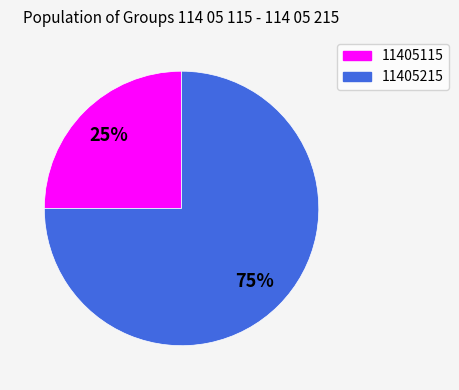

Is there any slice that represents more than half of the pie?

Yes